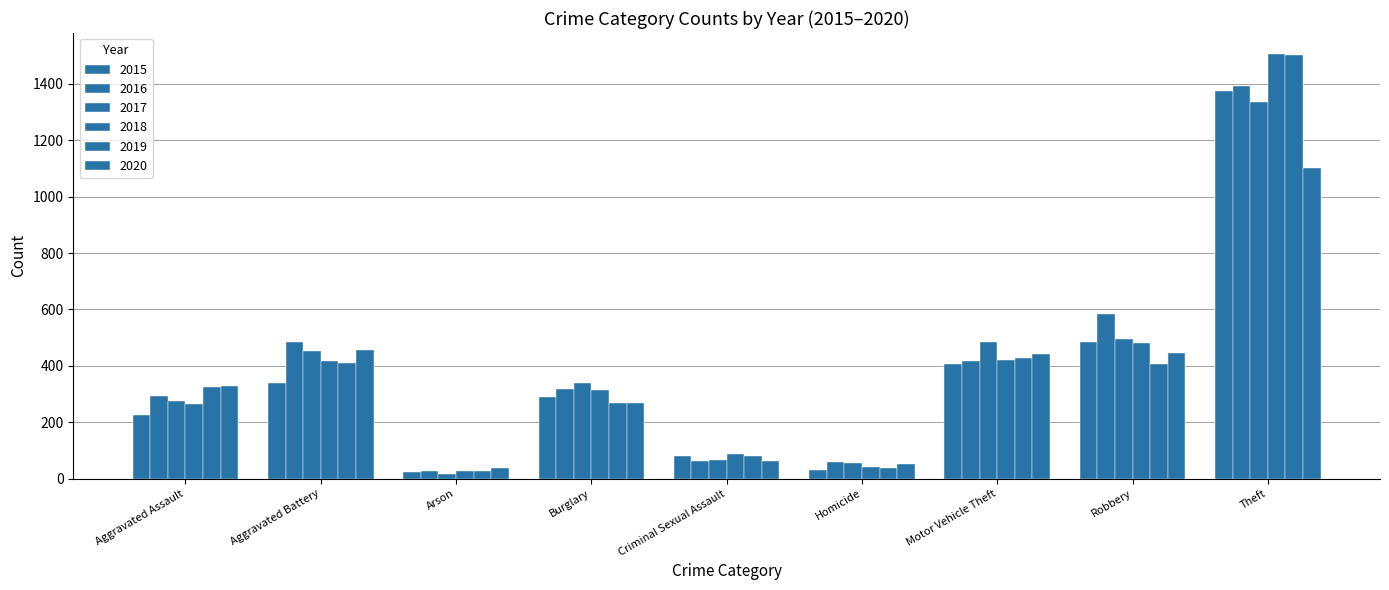

True or false: 2017 has a value of 10 at Arson.

False